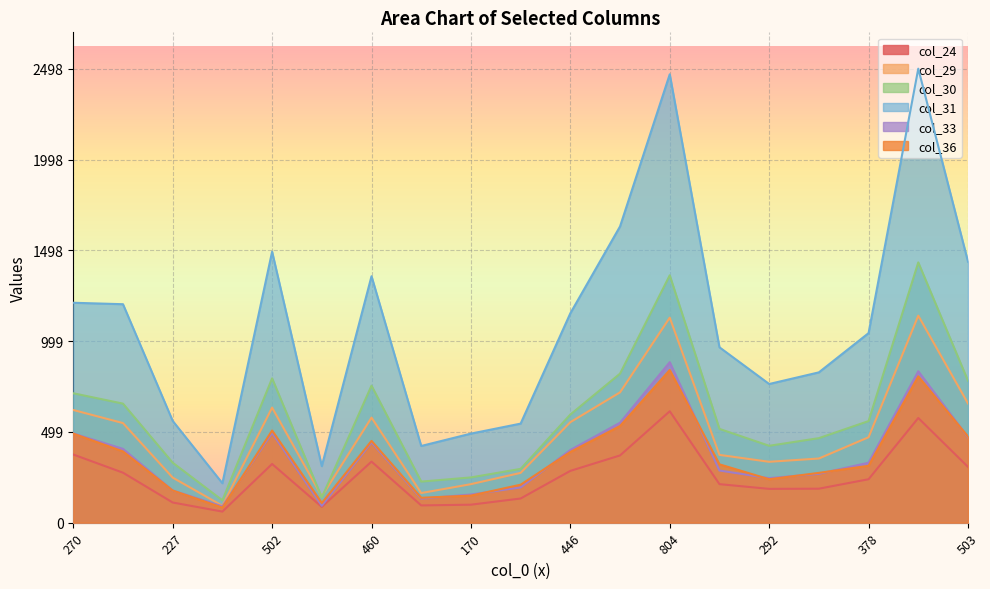

At which category is the sum across all series the highest?

804